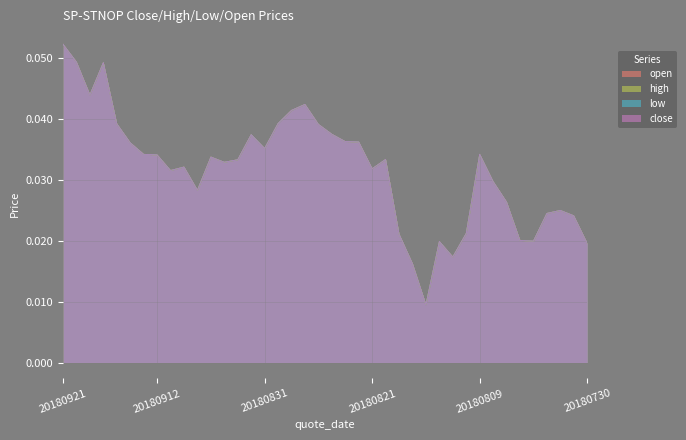

In open, how many points are higher than both neighbors (excluding endpoints)?

9